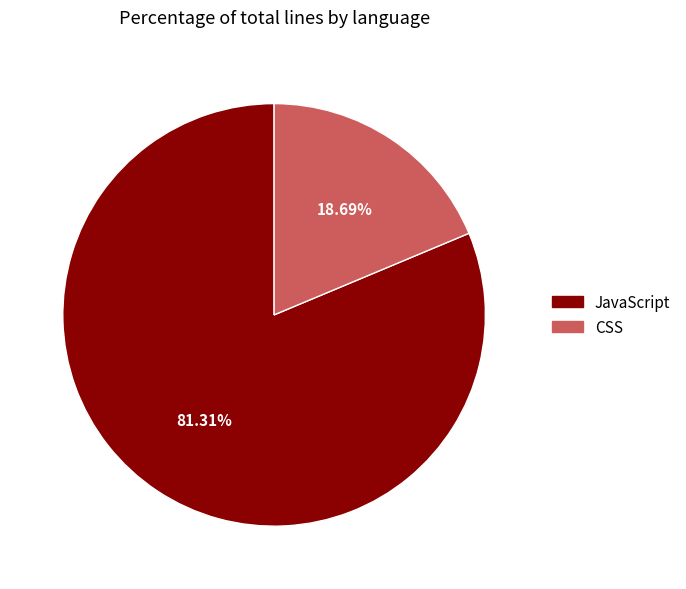

What percentage is the CSS slice, to the nearest percent?

19%